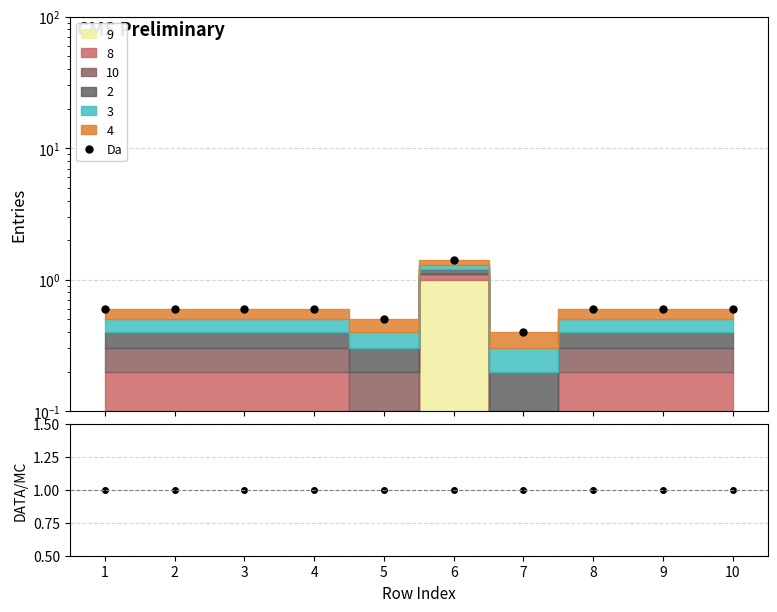

Does the chart have visible grid lines?

Yes